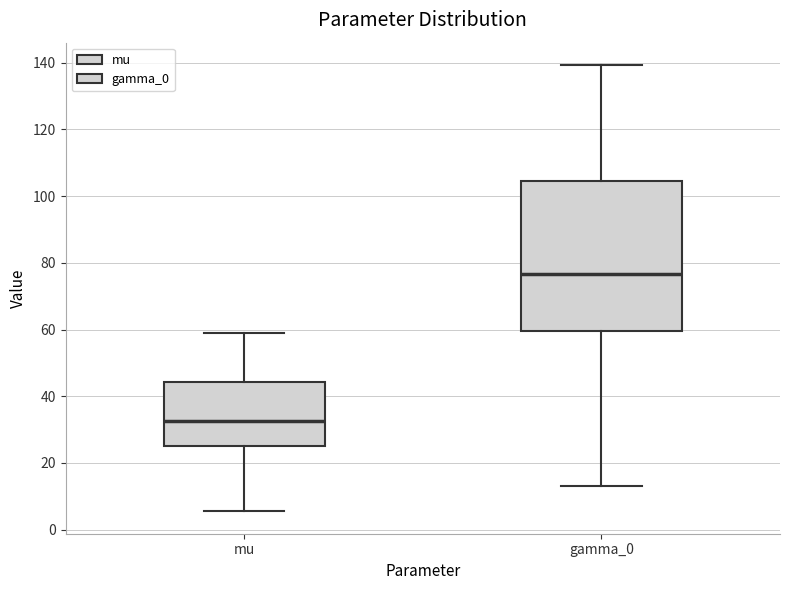

Reading left to right, transcribe this box plot: for each box, give where its median line is, the range the box spans, and where its two whiskers end, as read against the y-axis. The values are not printed on the chart, so give them approximately, as read against the axis.

mu: median 32, box 26 to 44, whiskers 6 to 58
gamma_0: median 76, box 60 to 104, whiskers 12 to 140